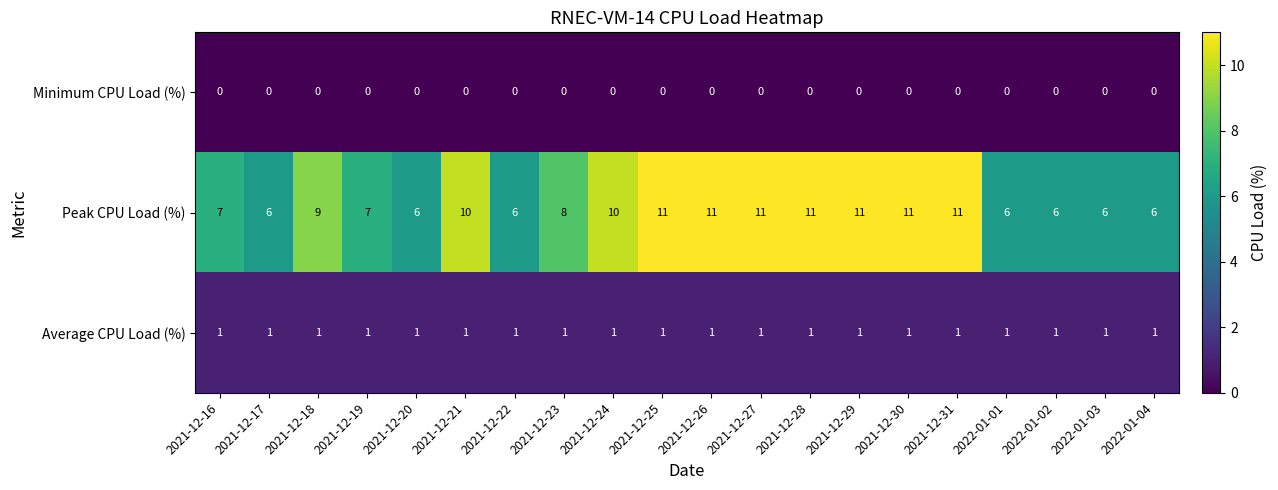

What is the maximum value shown in the chart?

11